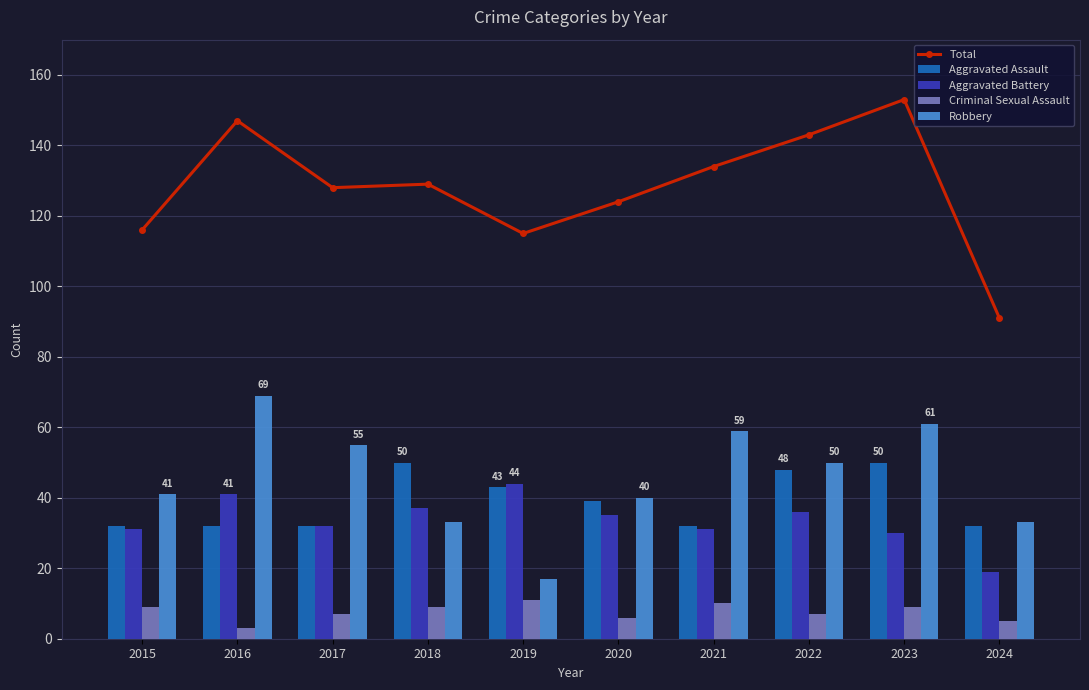

Reading left to right, transcribe all the data shown in this chart.

Total: 116	147	128	129	115	124	134	143	153	91
Aggravated Assault: 32	32	32	50	43	39	32	48	50	32
Aggravated Battery: 31	41	32	37	44	35	31	36	30	19
Criminal Sexual Assault: 9	3	7	9	11	6	10	7	9	5
Robbery: 41	69	55	33	17	40	59	50	61	33